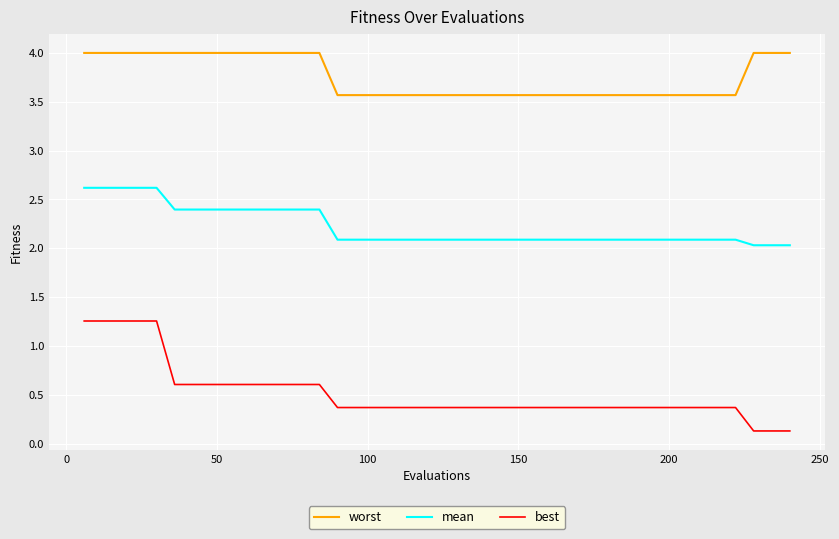

Which series has the widest spread of values?

best